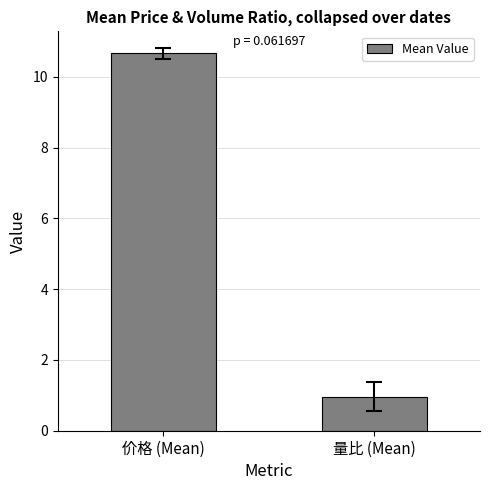

List the labels in order of value, smallest first.

量比 (Mean), 价格 (Mean)